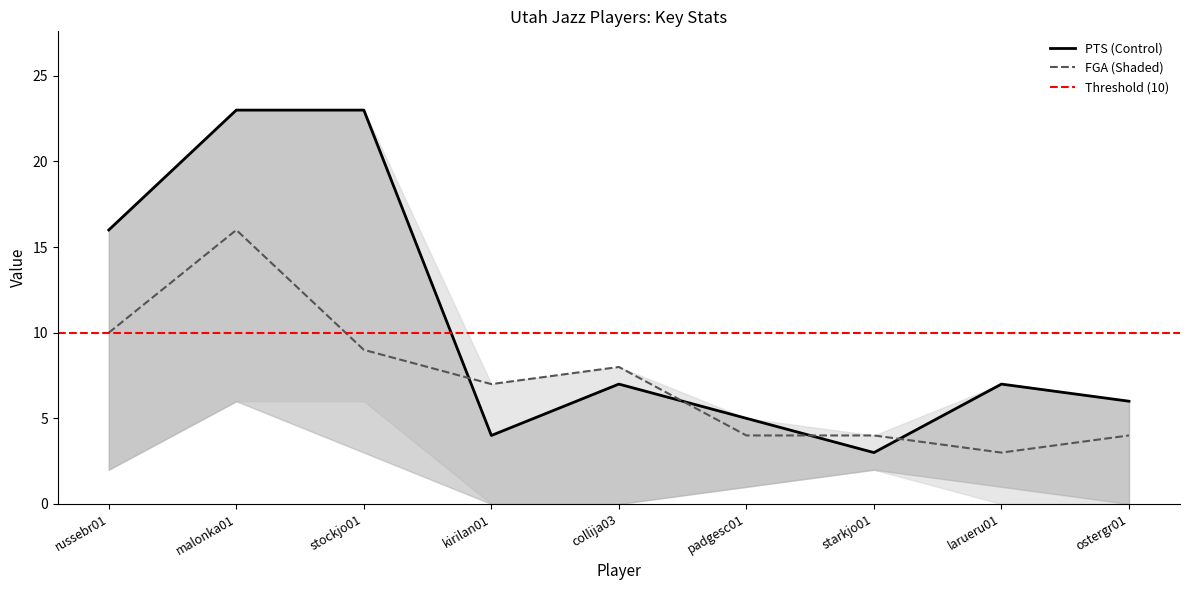

Is this an area chart (filled region under the line)?

No